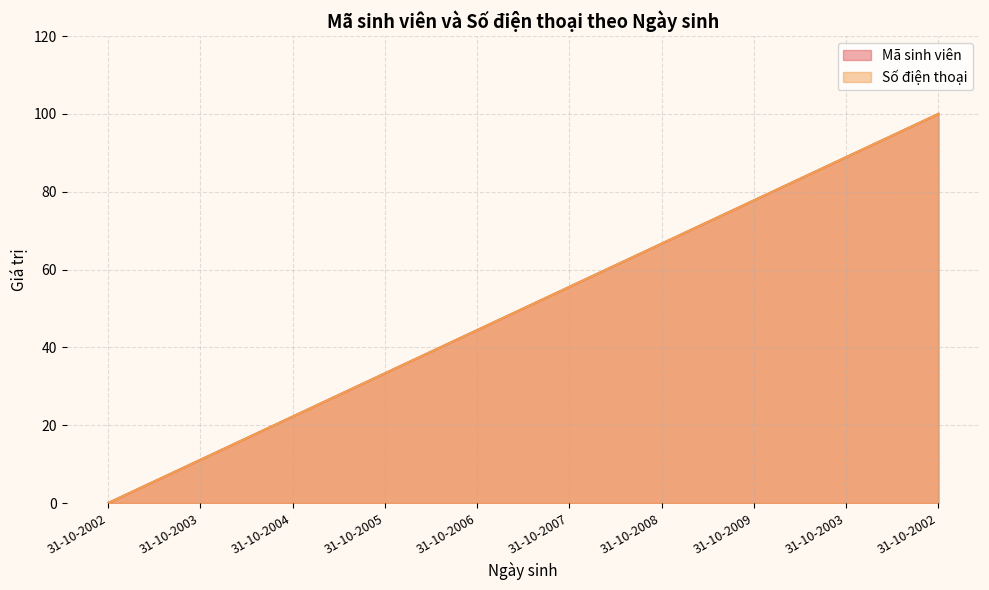

Which series changed the most between 31-10-2006 and 31-10-2002?

Mã sinh viên